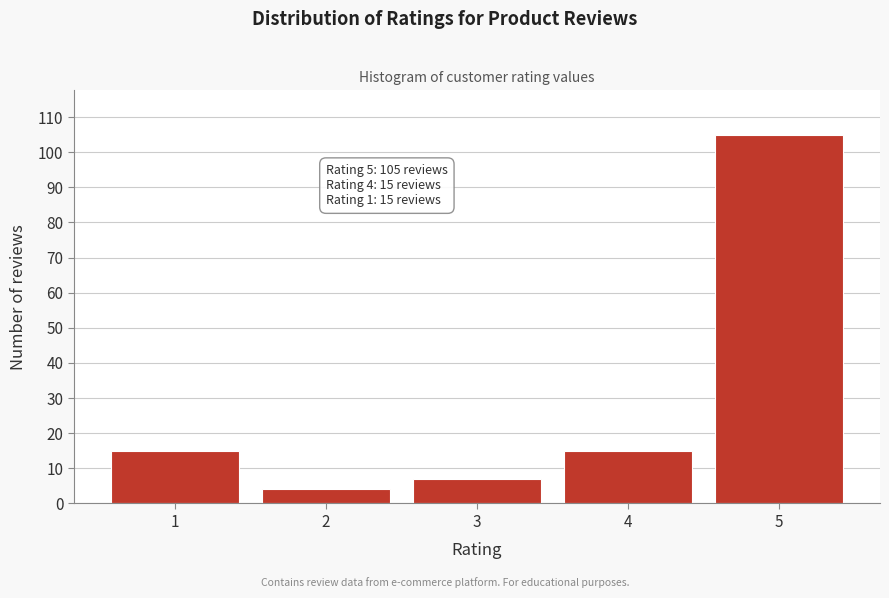

Reading left to right, list all the values displayed in this chart.

15	4	7	15	105